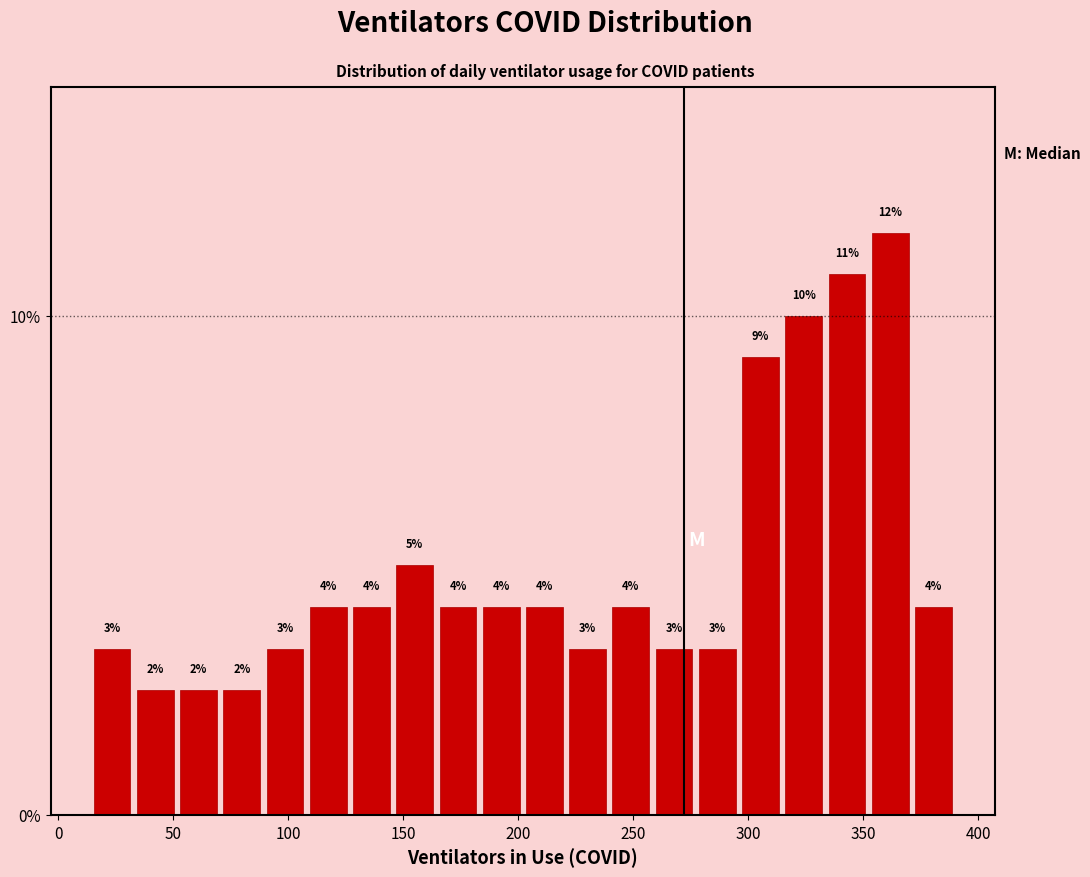

Around what value on the x-axis is the tallest bar? Give the approximate position of its centre, as read against the axis.

360